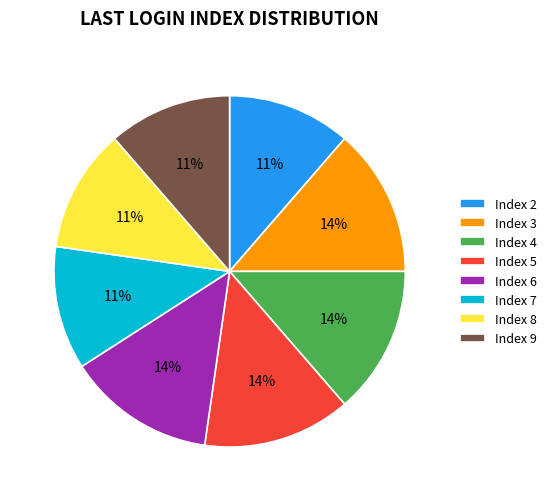

The Index 9 slice represents 22% of the pie. True or false?

False